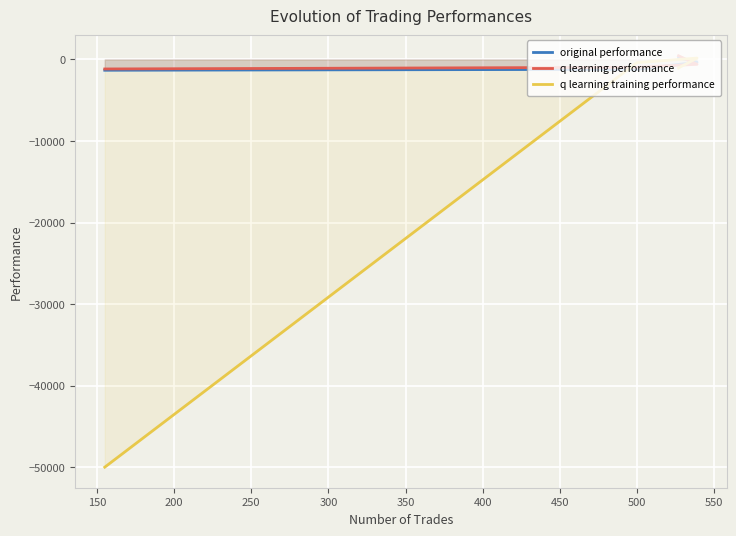

Is the value of q learning performance at 250 greater than the value of original performance at 100?

No